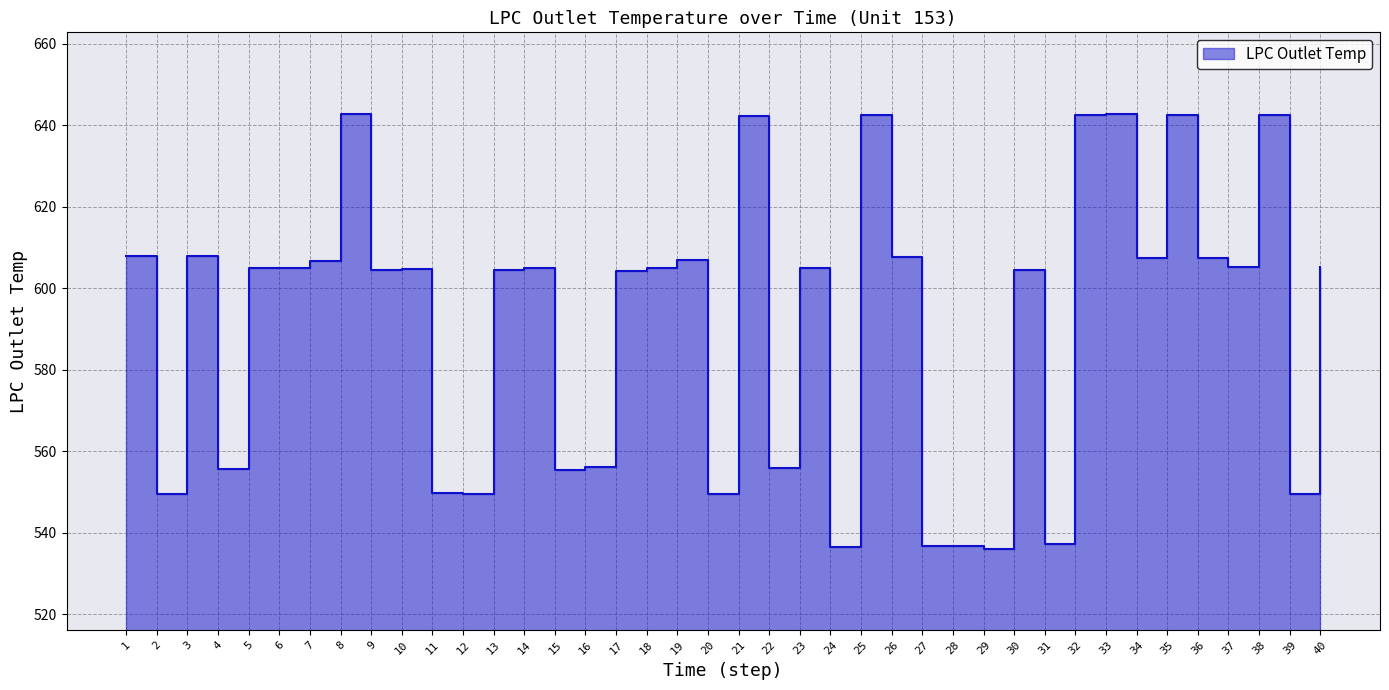

What value does the data have at 16?

556.1